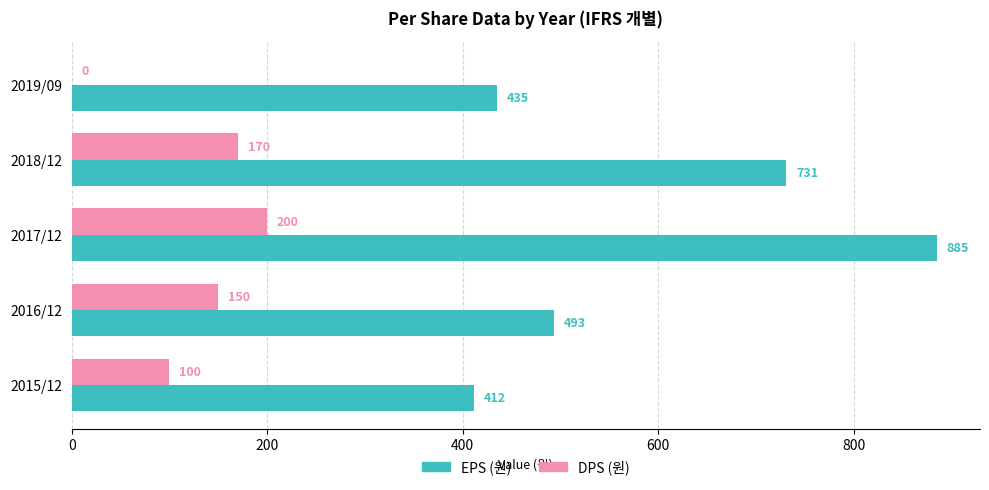

The DPS (원) series shows 170 at 2018/12. True or false?

True